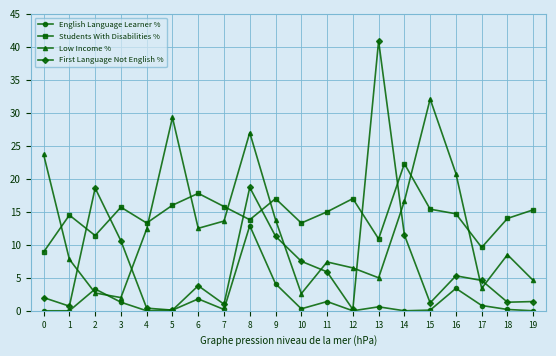

At how many categories does at least one series exceed 34?

1